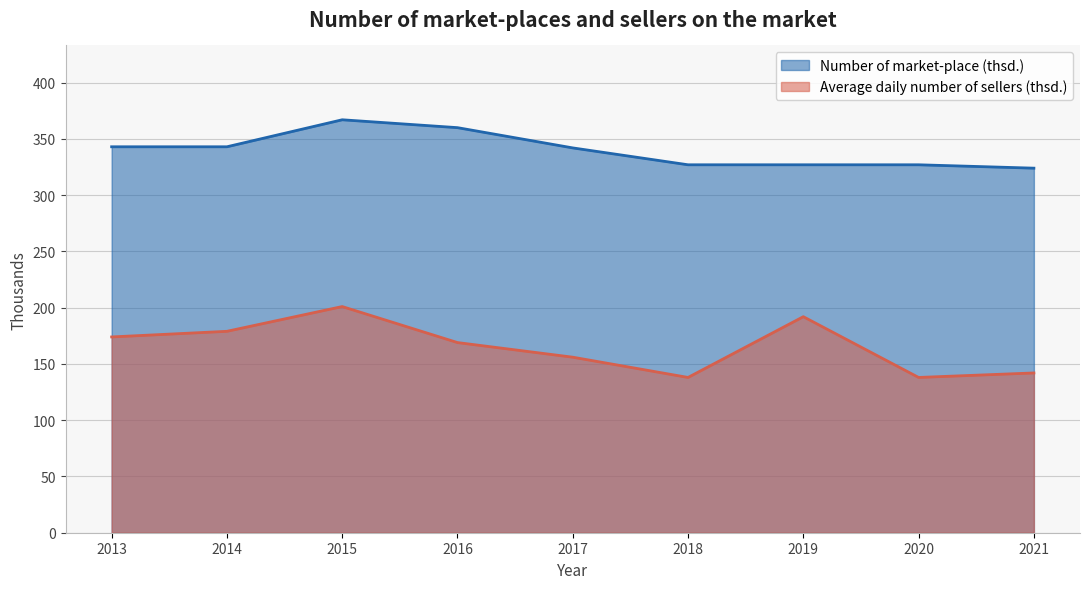

At which label is Average daily number of sellers (thsd.) closest to 169?

2016